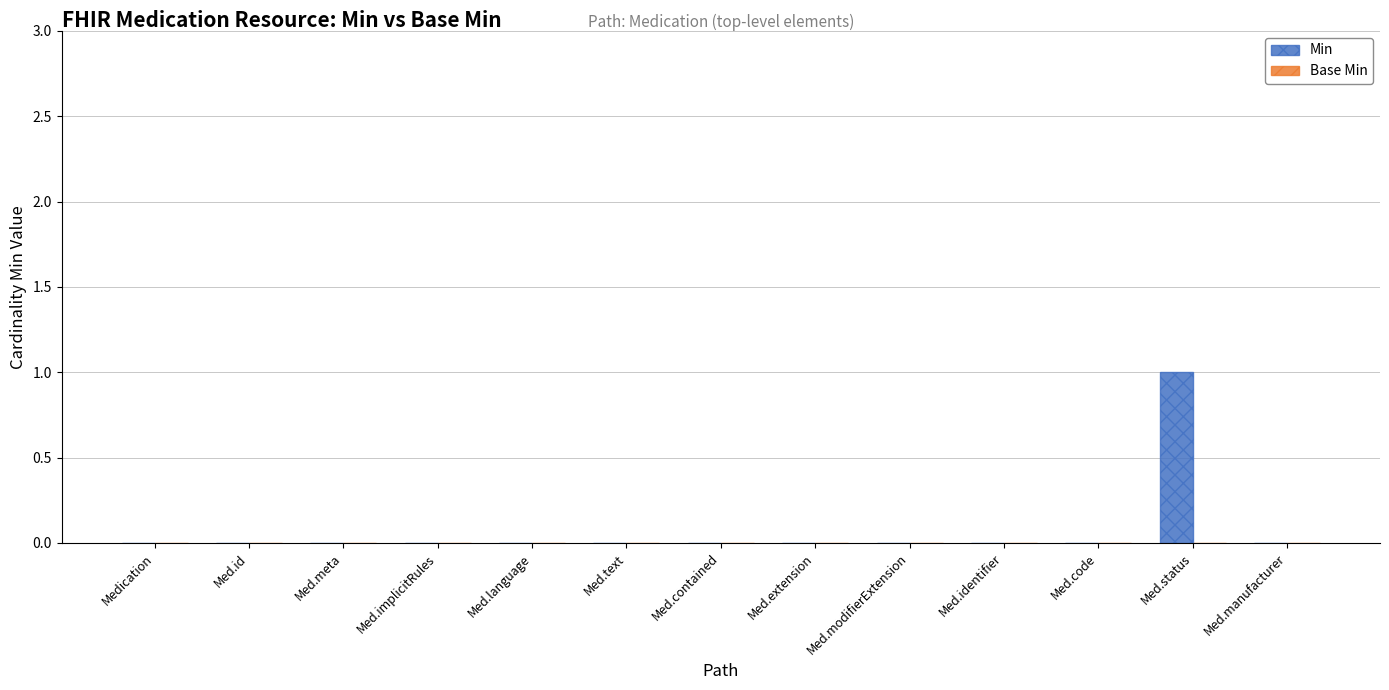

Reading left to right, list all the values displayed in this chart.

Medication=0	Med.id=0	Med.meta=0	Med.implicitRules=0	Med.language=0	Med.text=0	Med.contained=0	Med.extension=0	Med.modifierExtension=0	Med.identifier=0	Med.code=0	Med.status=1	Med.manufacturer=0